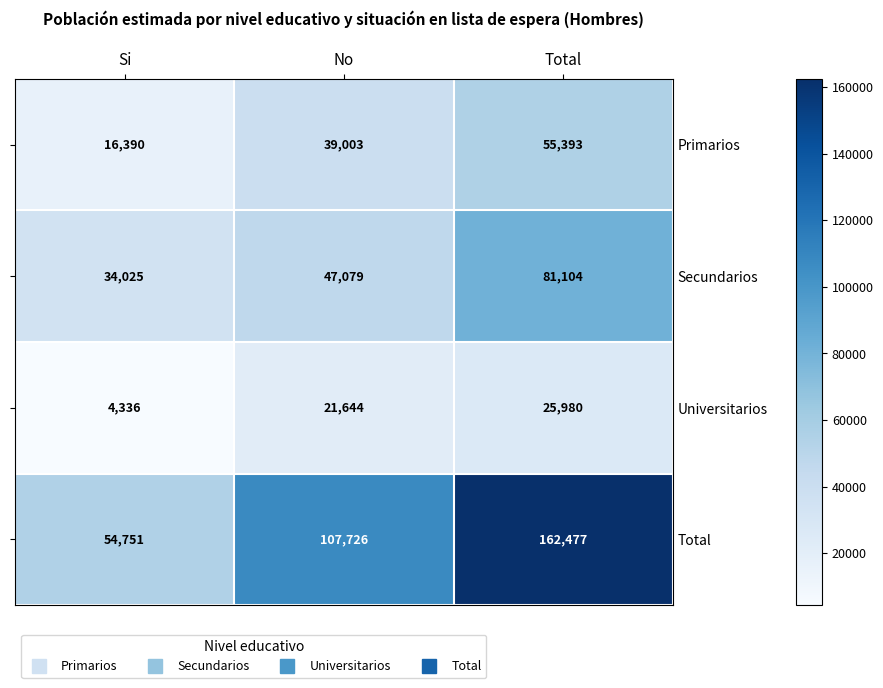

List the labels in order of Secundarios value, smallest first.

Si, No, Total